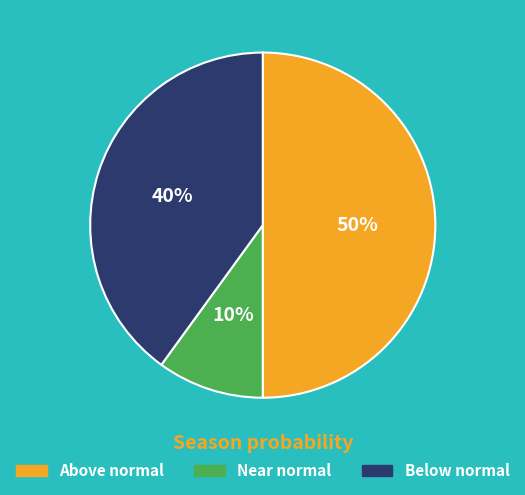

Which slice is the smallest?

Near normal